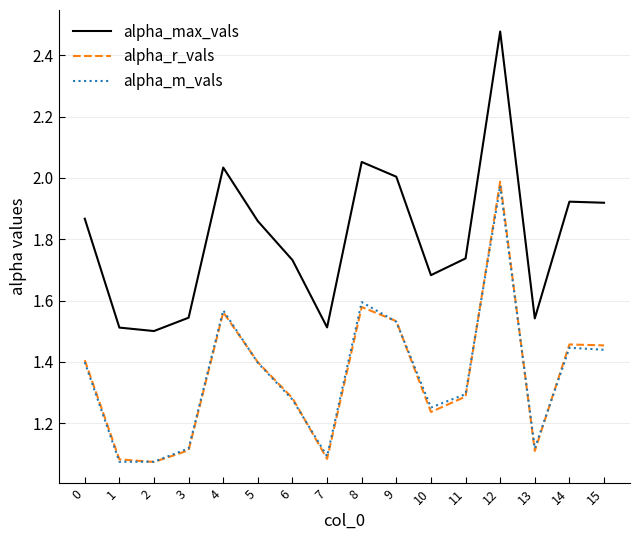

How many distinct data groups are displayed?

3